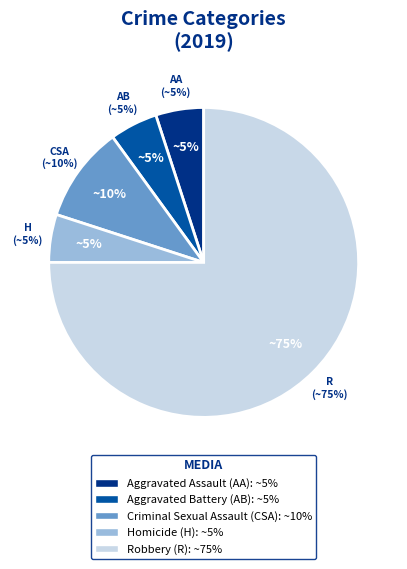

Between Homicide and Aggravated Assault, which is larger?

Homicide